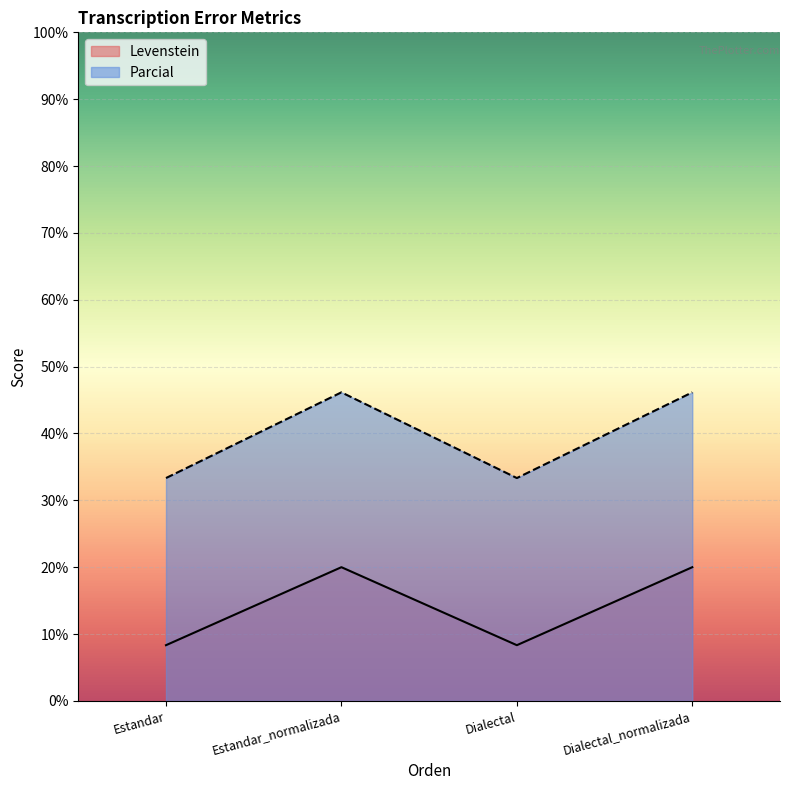

What is the label of the 1st point from the right?

Dialectal_normalizada